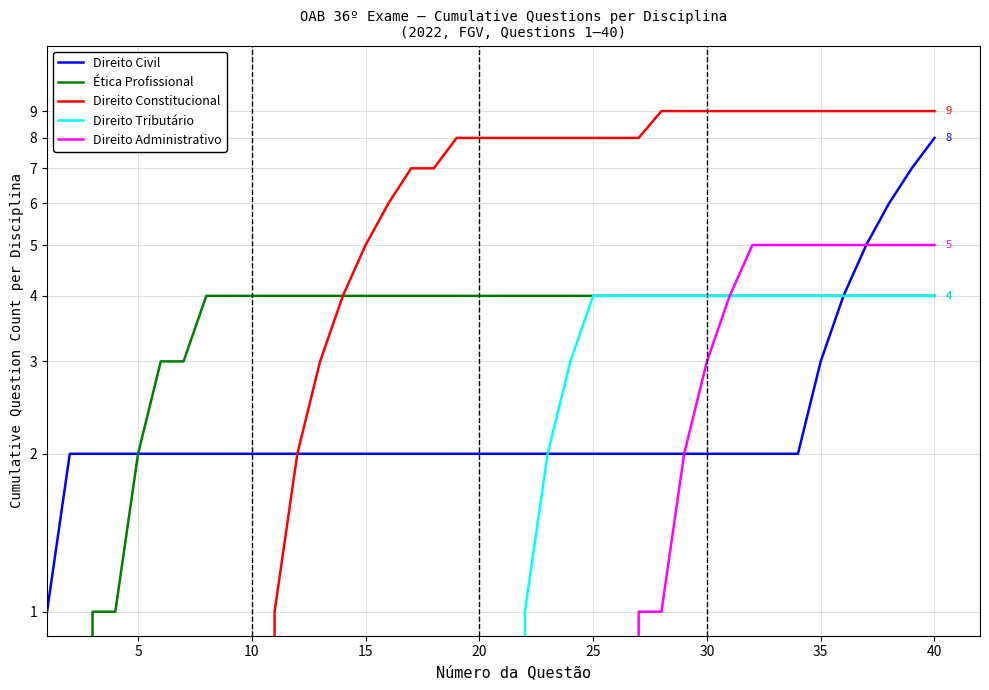

At how many categories does at least one series exceed 1?

39